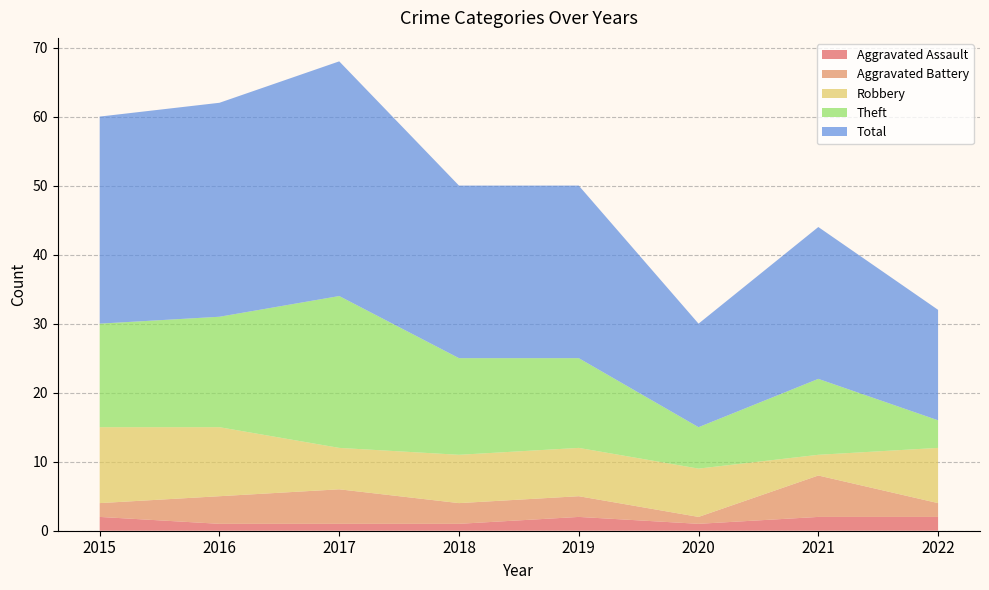

Reading left to right, extract all data points from this chart.

Aggravated Assault: 2	1	1	1	2	1	2	2
Aggravated Battery: 2	4	5	3	3	1	6	2
Robbery: 11	10	6	7	7	7	3	8
Theft: 15	16	22	14	13	6	11	4
Total: 30	31	34	25	25	15	22	16